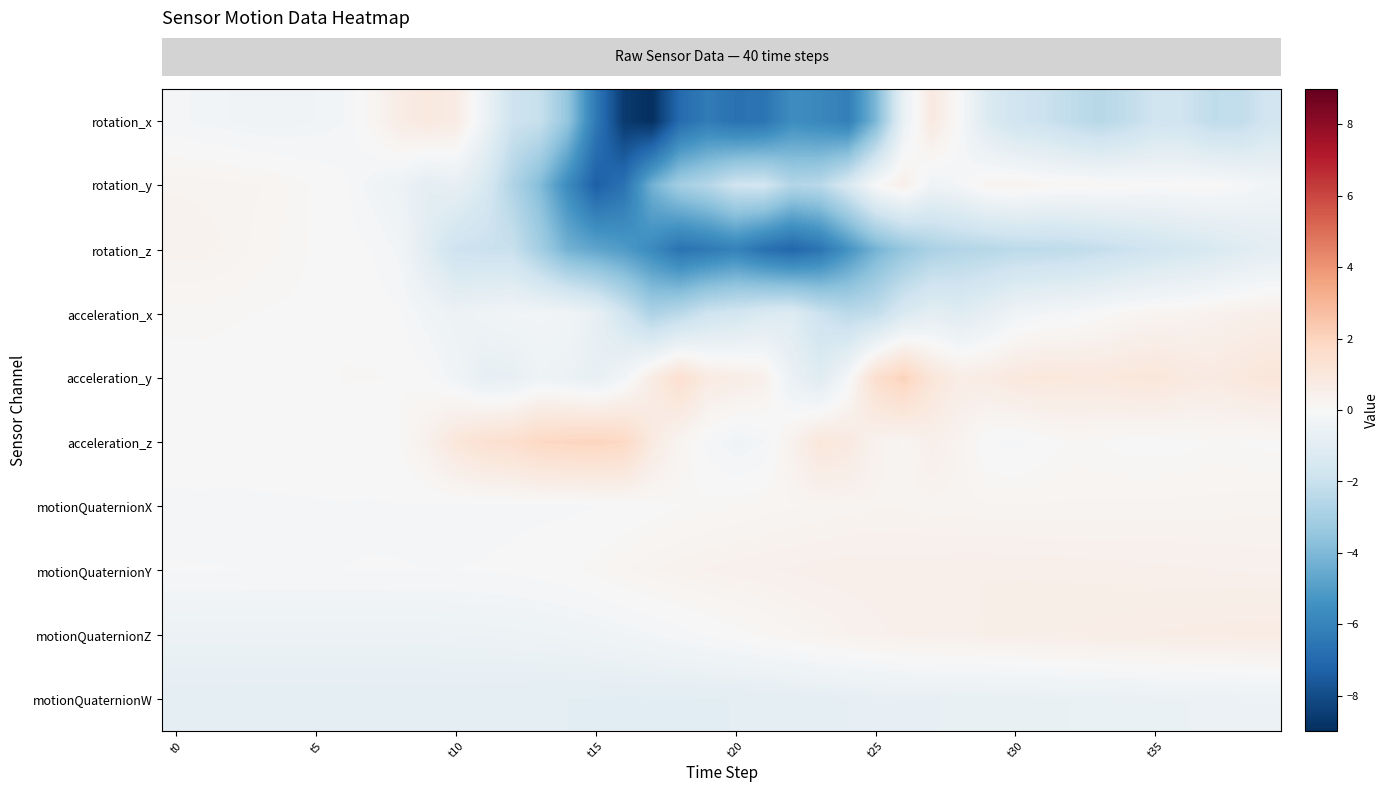

Reading right to left, what are all the values shown in this chart?

row_0: -1.7	-2.2	-2.2	-1.8	-1.8	-2.2	-2.5	-2.3	-1.9	-1.8	-1.3	-0.0	0.8	-0.6	-4.1	-6.2	-5.8	-5.6	-6.6	-6.7	-6.3	-6.9	-9.0	-8.6	-6.4	-3.5	-2.0	-1.8	-0.4	0.7	0.9	0.7	0.2	-0.2	-0.3	-0.3	-0.3	-0.3	-0.2	-0.2
row_1: -0.3	-0.1	0.0	0.0	0.0	0.1	0.1	0.1	0.2	0.3	0.2	-0.2	-0.4	0.5	0.0	-1.4	-2.5	-2.6	-1.7	-1.8	-2.6	-3.1	-4.3	-6.7	-7.4	-5.7	-3.9	-2.7	-1.4	-0.7	-0.9	-0.5	-0.3	-0.0	0.1	0.1	0.2	0.2	0.3	0.3
row_2: -0.9	-1.2	-1.4	-1.6	-1.7	-1.9	-2.1	-2.3	-2.3	-2.4	-2.5	-2.6	-2.9	-3.5	-4.2	-5.4	-6.6	-7.1	-6.7	-6.0	-6.4	-6.6	-5.7	-5.1	-4.7	-4.3	-3.1	-2.0	-2.0	-1.9	-1.0	-0.3	-0.1	-0.0	0.0	0.1	0.2	0.3	0.3	0.3
row_3: 0.5	0.5	0.4	0.3	0.2	0.2	0.0	-0.1	-0.2	-0.4	-0.8	-1.1	-0.9	-1.4	-2.2	-2.4	-1.9	-1.1	-1.3	-1.6	-1.8	-2.4	-2.8	-1.7	-0.7	-0.3	-0.2	-0.3	-0.4	-0.5	-0.3	-0.1	0.0	0.0	0.0	0.1	0.1	0.1	0.1	0.1
row_4: 1.1	0.9	0.8	0.9	1.0	1.0	0.9	0.9	1.0	0.9	0.7	0.6	1.1	2.1	1.5	-0.2	-1.1	-0.6	0.4	0.6	0.8	1.4	0.7	-0.3	-0.7	-0.5	-0.4	-0.7	-0.8	-0.3	-0.0	0.1	0.1	0.1	0.0	0.0	0.0	0.0	0.0	0.0
row_5: 0.0	0.1	0.1	0.0	0.0	0.0	0.1	0.1	-0.0	-0.1	-0.1	0.3	0.5	0.2	0.3	0.8	1.0	0.4	-0.2	-0.3	-0.1	0.2	0.8	1.8	2.0	1.9	1.8	1.5	1.4	1.0	0.4	0.1	-0.1	-0.0	-0.0	-0.0	-0.0	-0.0	-0.0	-0.0
row_6: 0.3	0.3	0.2	0.2	0.2	0.2	0.2	0.2	0.2	0.2	0.2	0.2	0.2	0.3	0.3	0.2	0.2	0.2	0.2	0.1	0.1	0.1	0.0	-0.0	-0.1	-0.1	-0.1	-0.1	-0.1	-0.1	-0.1	-0.1	-0.1	-0.1	-0.1	-0.1	-0.1	-0.1	-0.1	-0.1
row_7: 0.4	0.4	0.4	0.4	0.4	0.5	0.5	0.5	0.5	0.5	0.5	0.5	0.5	0.5	0.5	0.5	0.5	0.4	0.4	0.4	0.4	0.3	0.3	0.2	0.1	0.0	-0.0	-0.0	-0.1	-0.1	-0.1	-0.1	-0.1	-0.1	-0.1	-0.1	-0.1	-0.1	-0.1	-0.1
row_8: 0.7	0.7	0.7	0.7	0.6	0.6	0.6	0.6	0.5	0.5	0.5	0.5	0.5	0.4	0.4	0.3	0.3	0.2	0.1	0.0	-0.0	-0.1	-0.2	-0.3	-0.3	-0.4	-0.4	-0.5	-0.5	-0.5	-0.5	-0.5	-0.5	-0.5	-0.5	-0.5	-0.5	-0.5	-0.5	-0.5
row_9: -0.5	-0.5	-0.5	-0.6	-0.6	-0.6	-0.6	-0.6	-0.6	-0.7	-0.7	-0.7	-0.7	-0.7	-0.7	-0.8	-0.8	-0.9	-0.9	-0.9	-0.9	-0.9	-0.9	-0.9	-0.9	-0.9	-0.9	-0.9	-0.9	-0.9	-0.9	-0.9	-0.8	-0.8	-0.8	-0.8	-0.8	-0.9	-0.9	-0.9